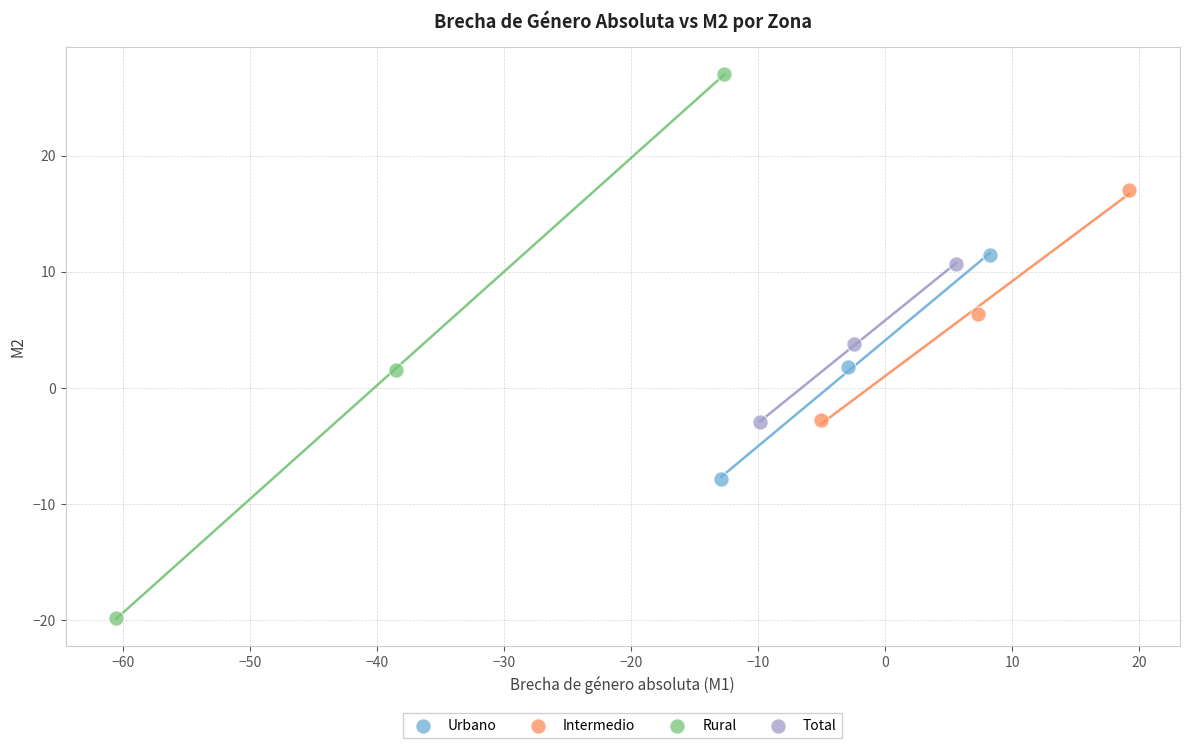

Which series contains the highest Y value?

Rural